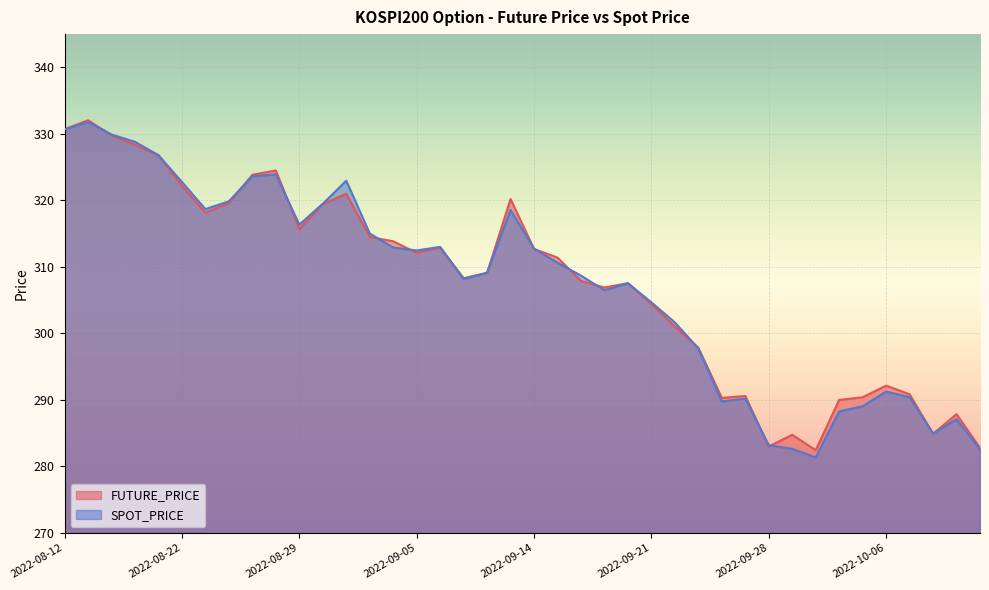

Which has a higher value, 2022-09-30 or 2022-10-07?

2022-10-07